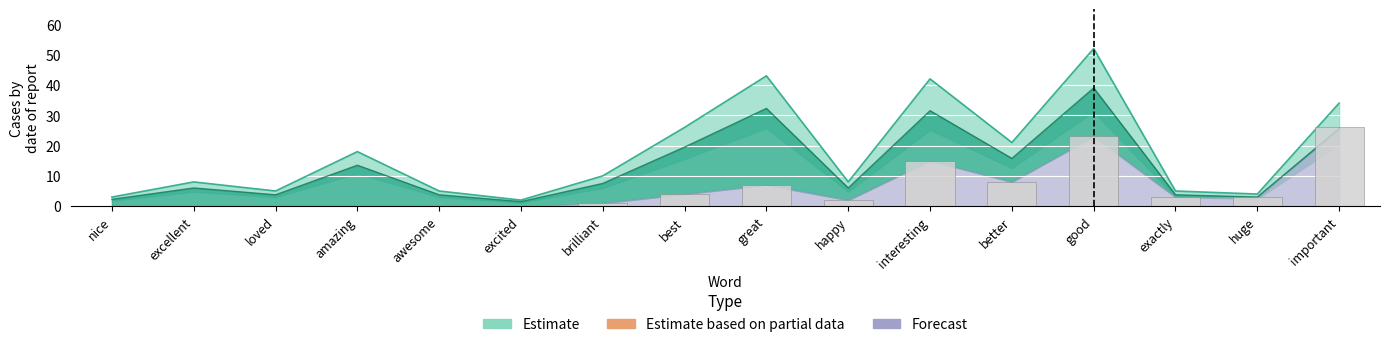

What is the approximate value of total_occurences at huge?

3.0